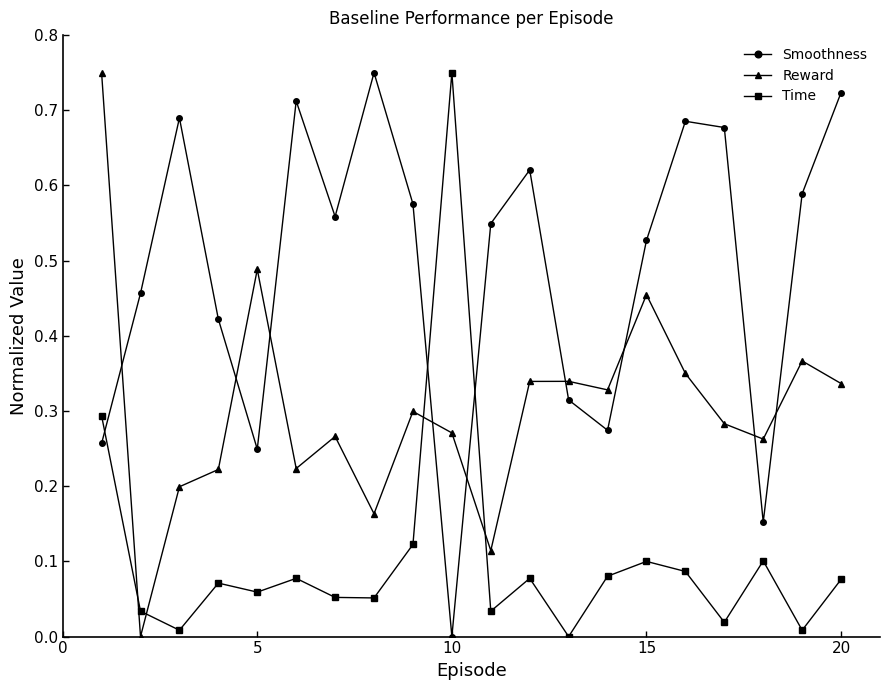

What are all the series names shown in the legend?

Smoothness, Reward, Time